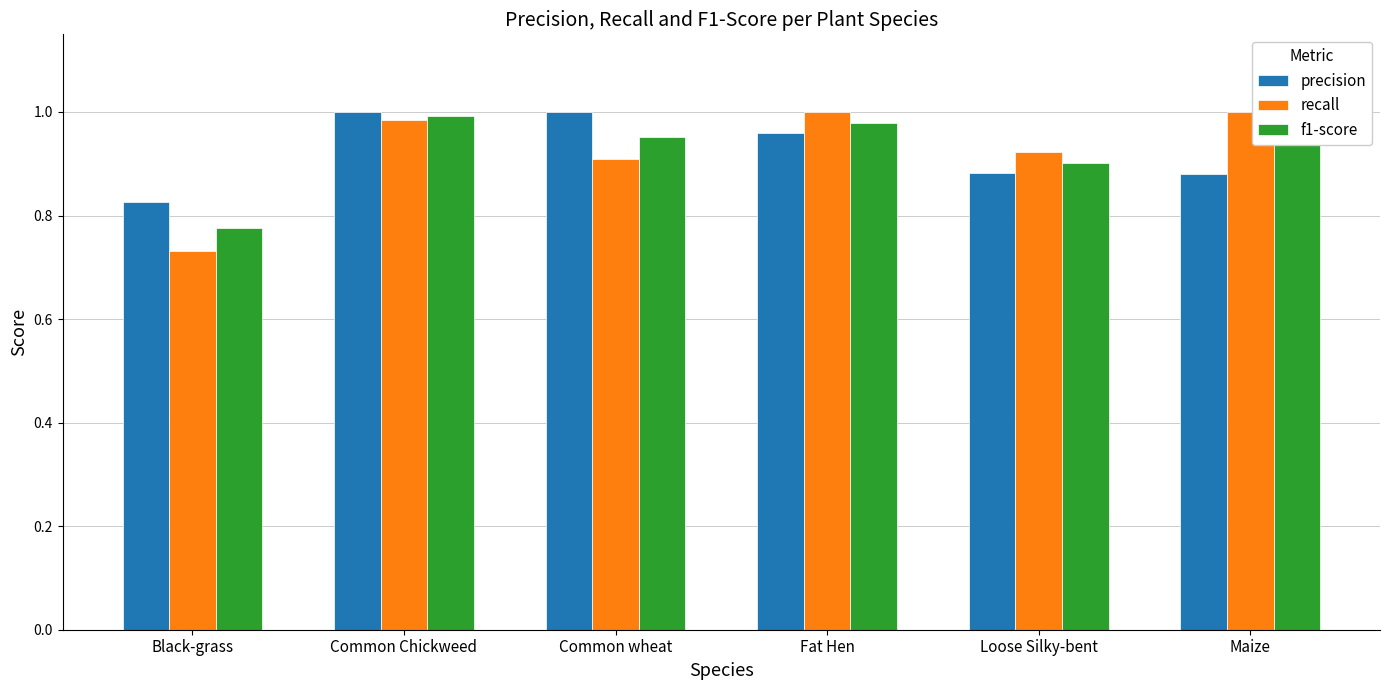

What is the difference between the maximum and minimum values in the recall series?

0.3